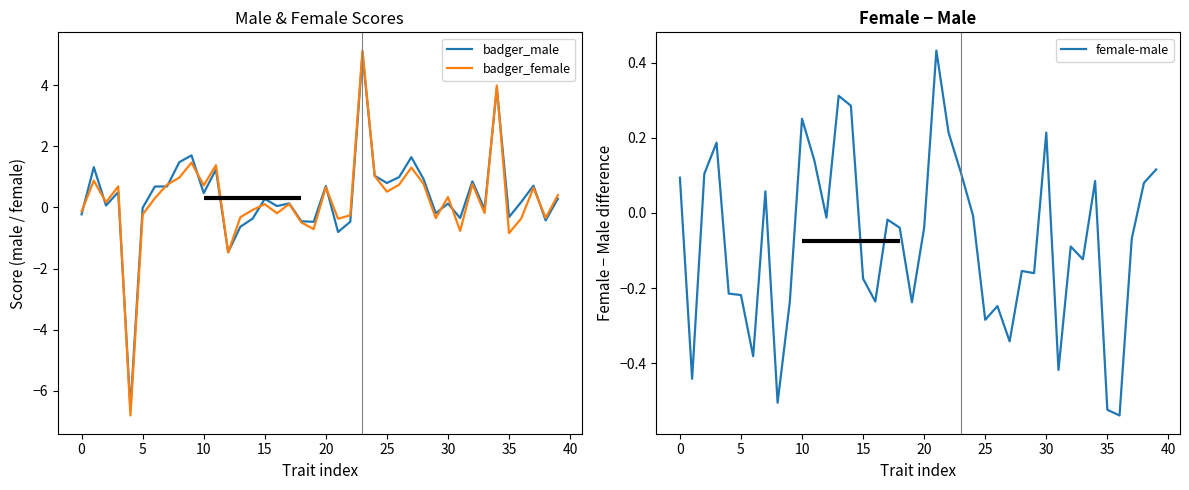

Rank the series by their average value, from lowest to highest.

female-male, badger_female, badger_male